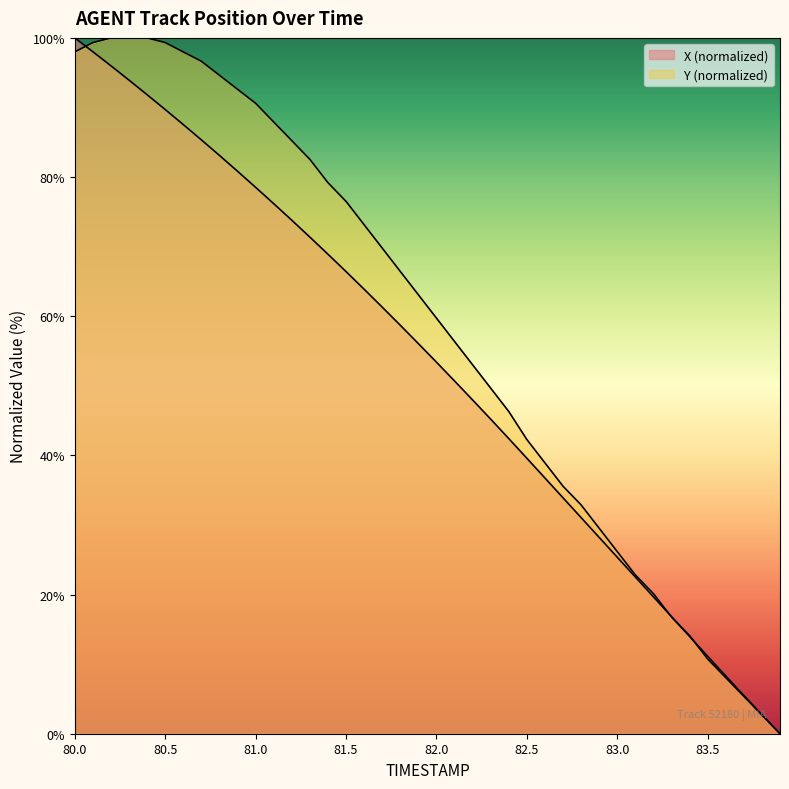

Between 81.6 and 82.3, which series saw the biggest shift?

Y